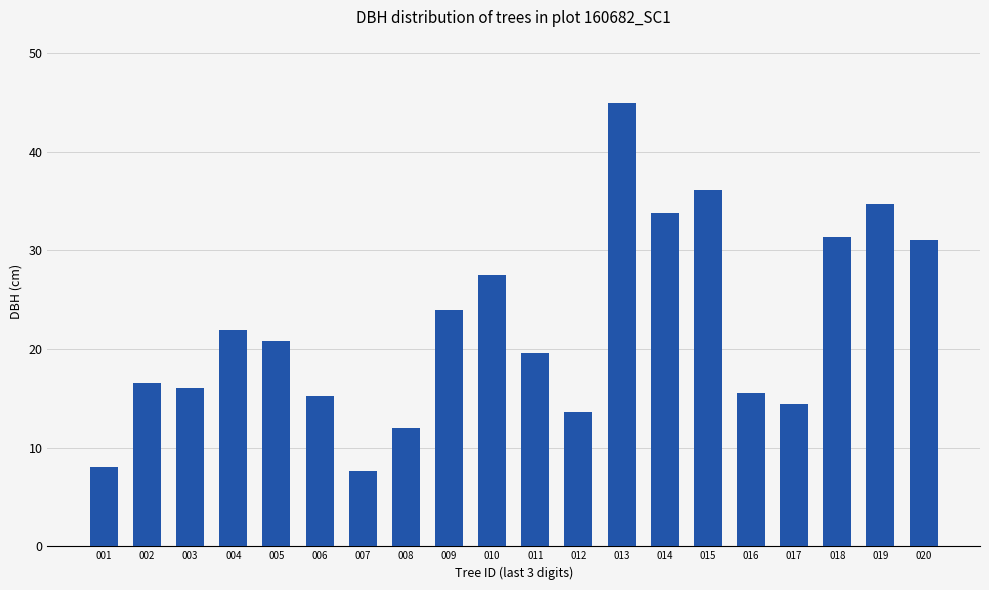

The chart shows a value of 24.0 at 009. True or false?

True